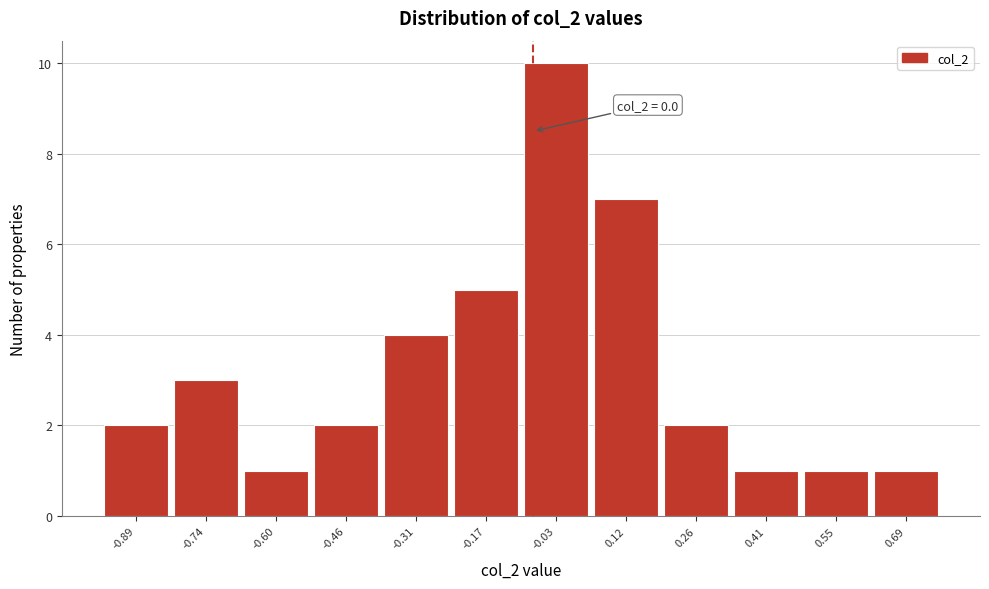

Reading left to right, list all the values displayed in this chart.

-0.89=2	-0.74=3	-0.60=1	-0.46=2	-0.31=4	-0.17=5	-0.03=10	0.12=7	0.26=2	0.41=1	0.55=1	0.69=1